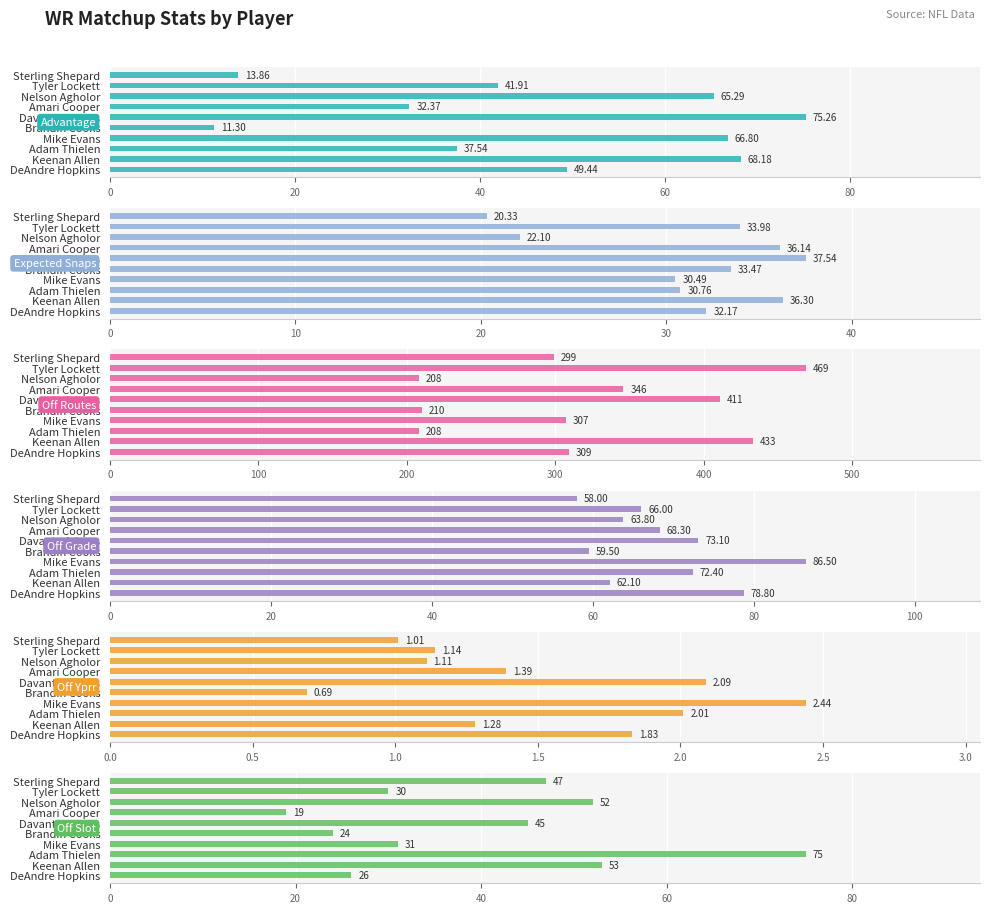

Are the bars grouped side by side (vs. stacked)?

Yes